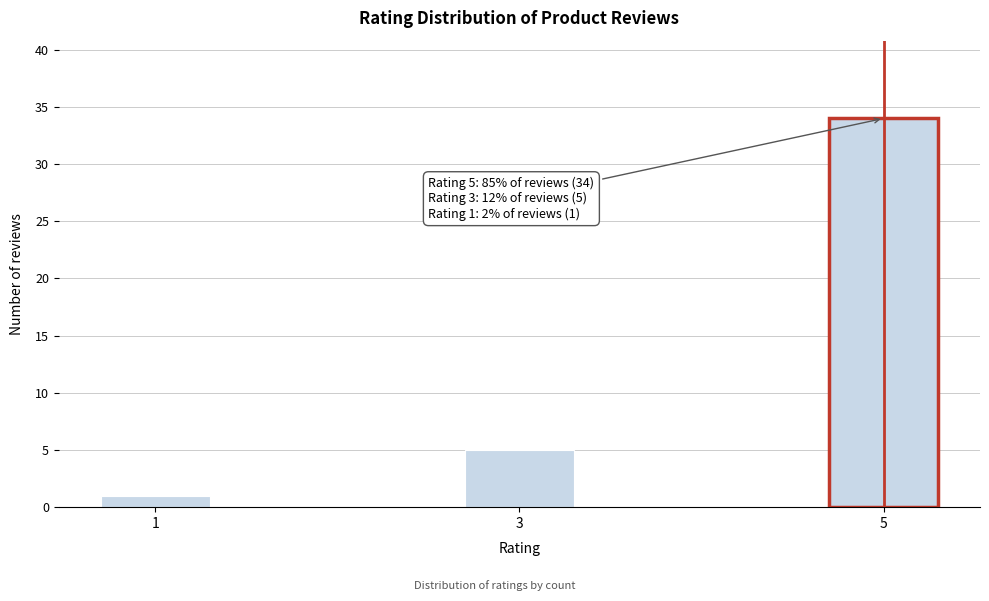

Reading right to left, transcribe all the data shown in this chart.

5=34	3=5	1=1